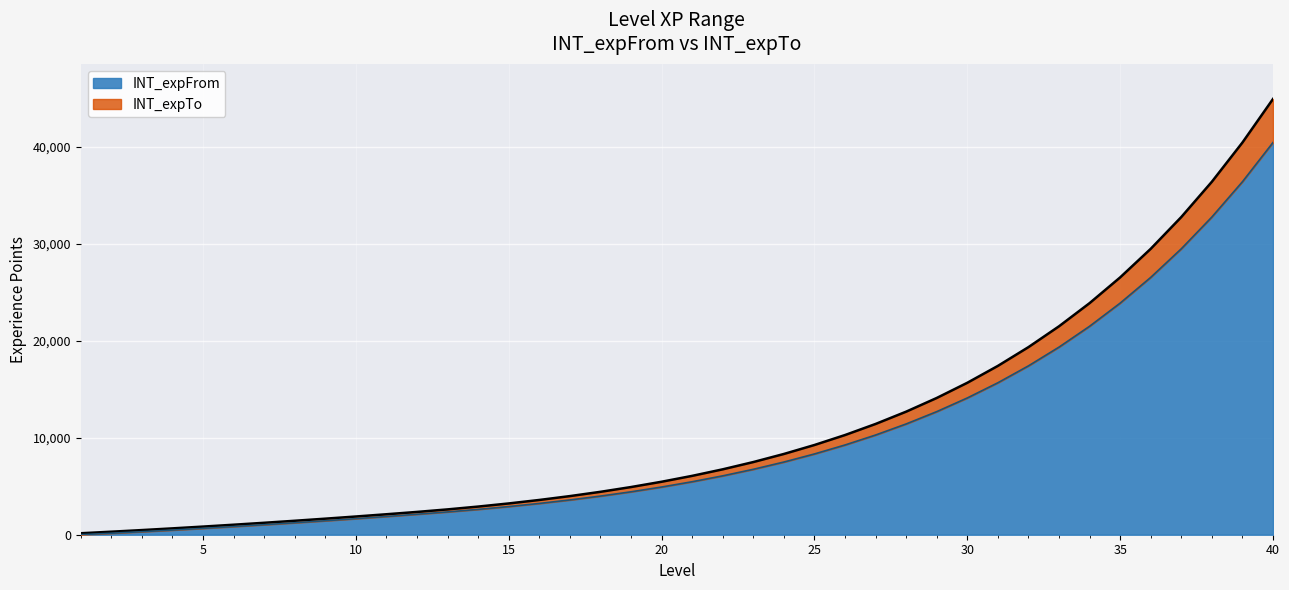

Reading right to left, transcribe all the data shown in this chart.

INT_expFrom: 40=40434	39=36390	38=32752	37=29476	36=26529	35=23876	34=21489	33=19340	32=17406	31=15665	30=14099	29=12689	28=11420	27=10278	26=9251	25=8326	24=7493	23=6744	22=6070	21=5463	20=4917	19=4425	18=3983	17=3585	16=3226	15=2904	14=2613	13=2352	12=2112	11=1880	10=1656	9=1440	8=1232	7=1032	6=840	5=656	4=480	3=312	2=152	1=0
INT_expTo: 40=44925	39=40433	38=36389	37=32751	36=29475	35=26528	34=23875	33=21488	32=19339	31=17405	30=15664	29=14098	28=12688	27=11419	26=10277	25=9250	24=8325	23=7492	22=6743	21=6069	20=5462	19=4916	18=4424	17=3982	16=3584	15=3225	14=2903	13=2612	12=2351	11=2111	10=1879	9=1655	8=1439	7=1231	6=1031	5=839	4=655	3=479	2=311	1=151